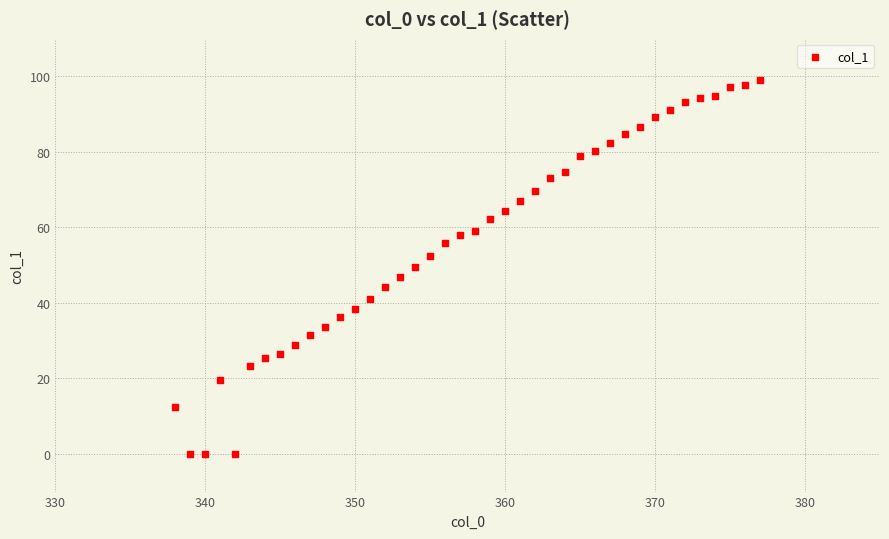

What is the range of X values (max minus min)?

39.0